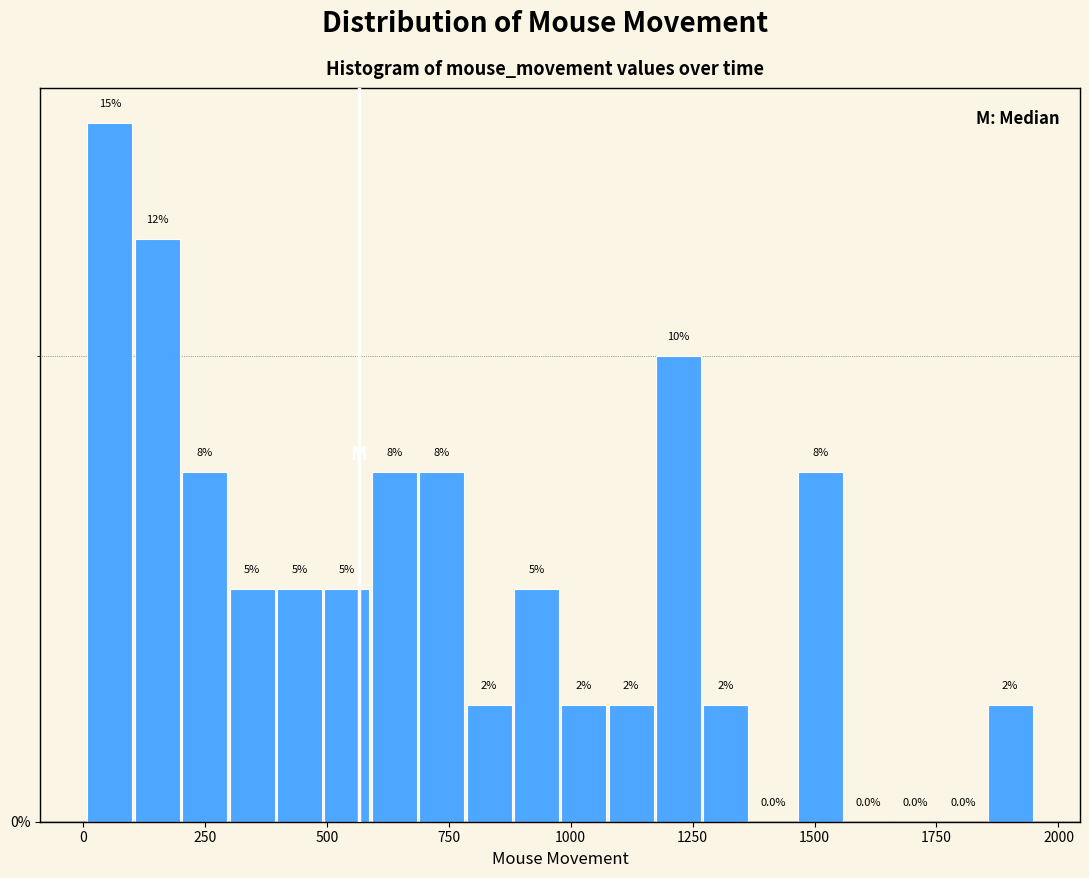

Read against the x-axis, roughly where is the centre of the tallest bar?

50